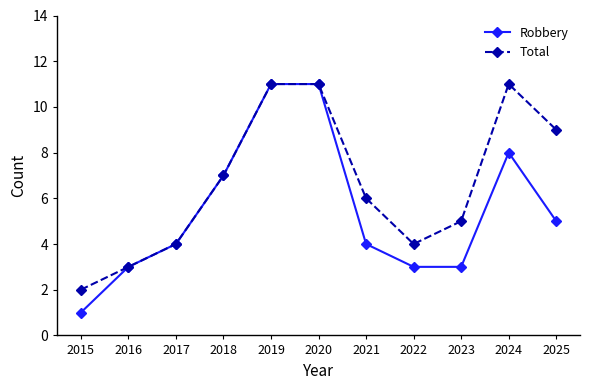

Which label corresponds to the smallest value in the chart?

2015